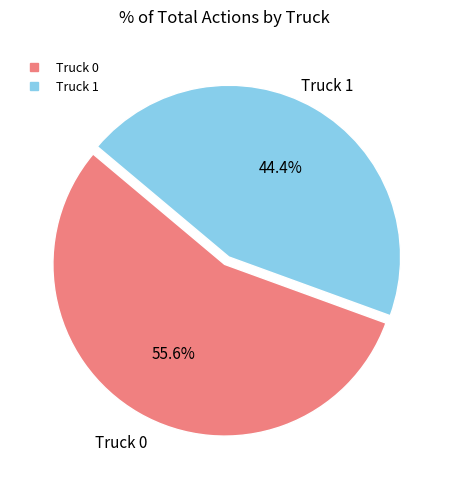

Rank the categories by value from lowest to highest.

Truck 1, Truck 0